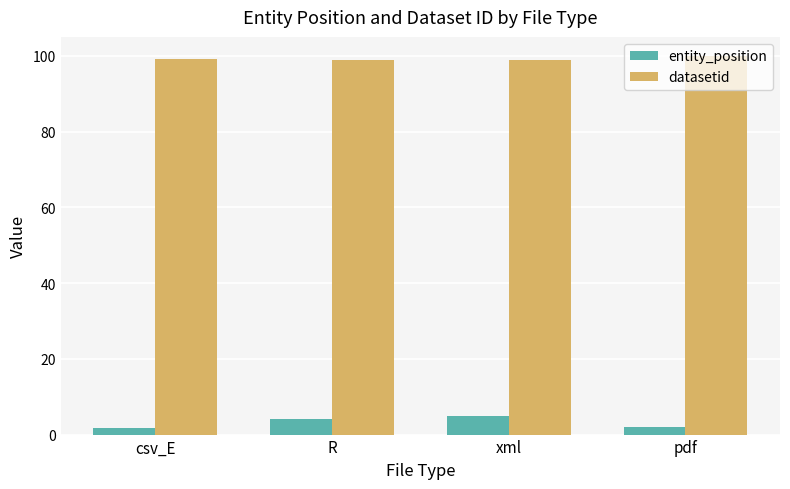

What is the average value of the datasetid series?

99.3